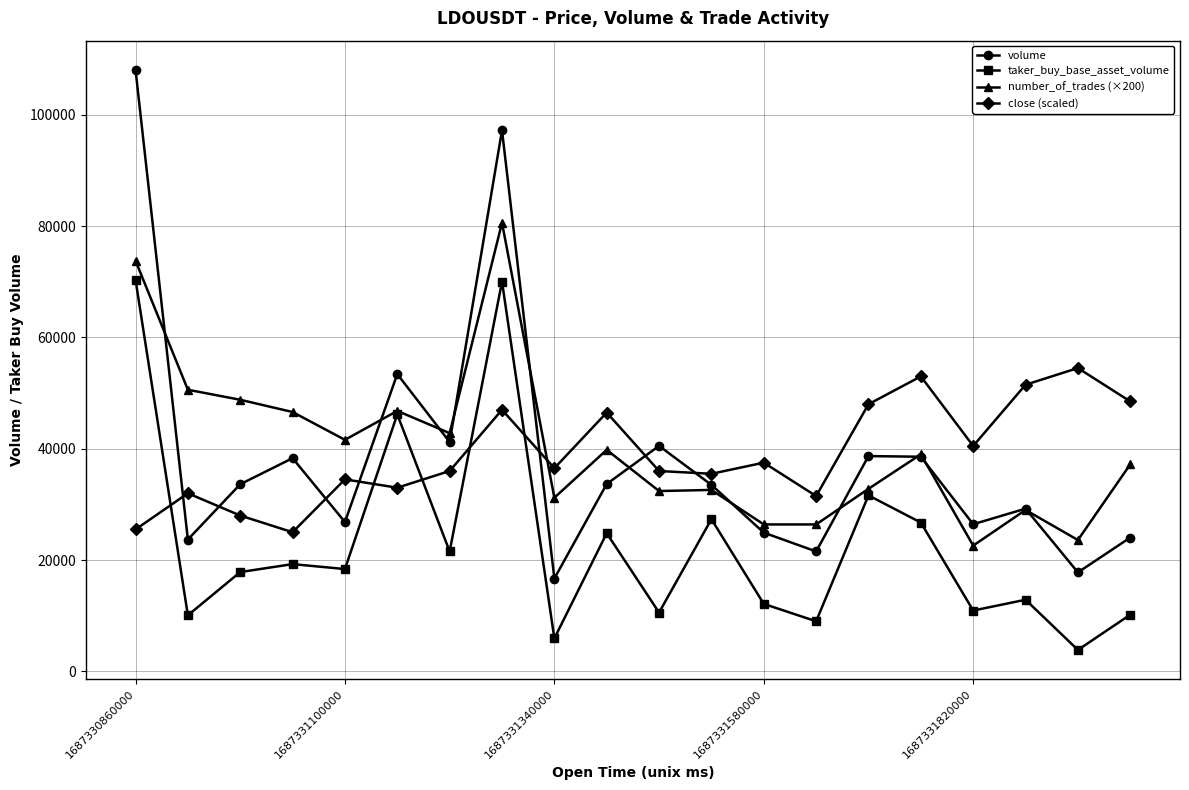

What is the highest value of the volume series?

108107.0